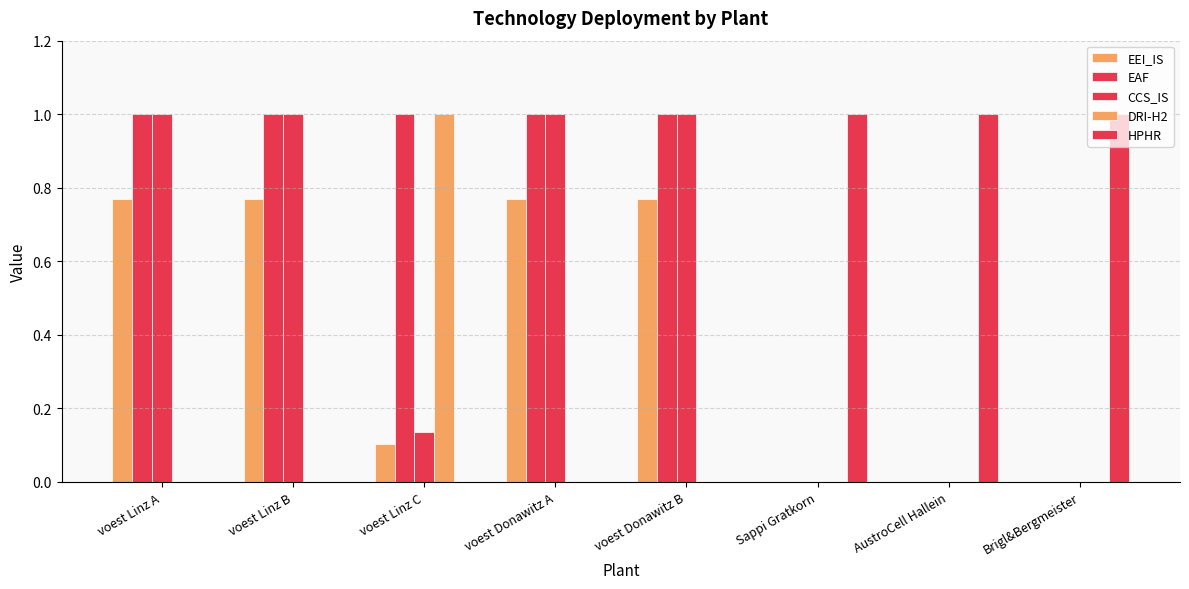

Are the bars horizontal?

No